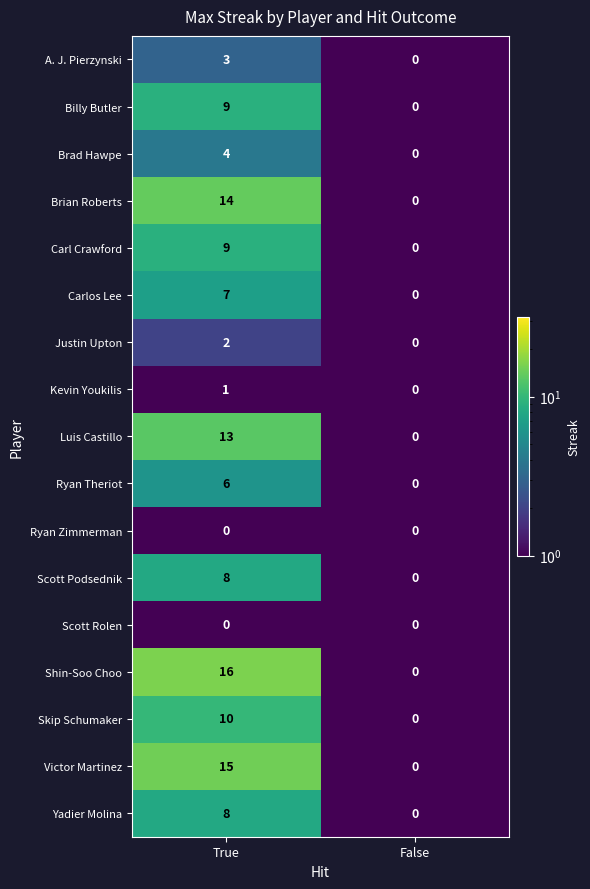

List the labels in order of Skip Schumaker value, largest first.

True, False